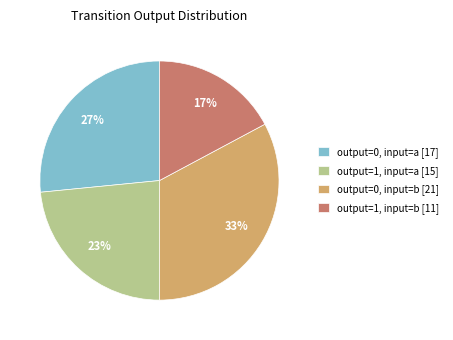

To the nearest percent, what portion does output=0, input=a represent?

27%